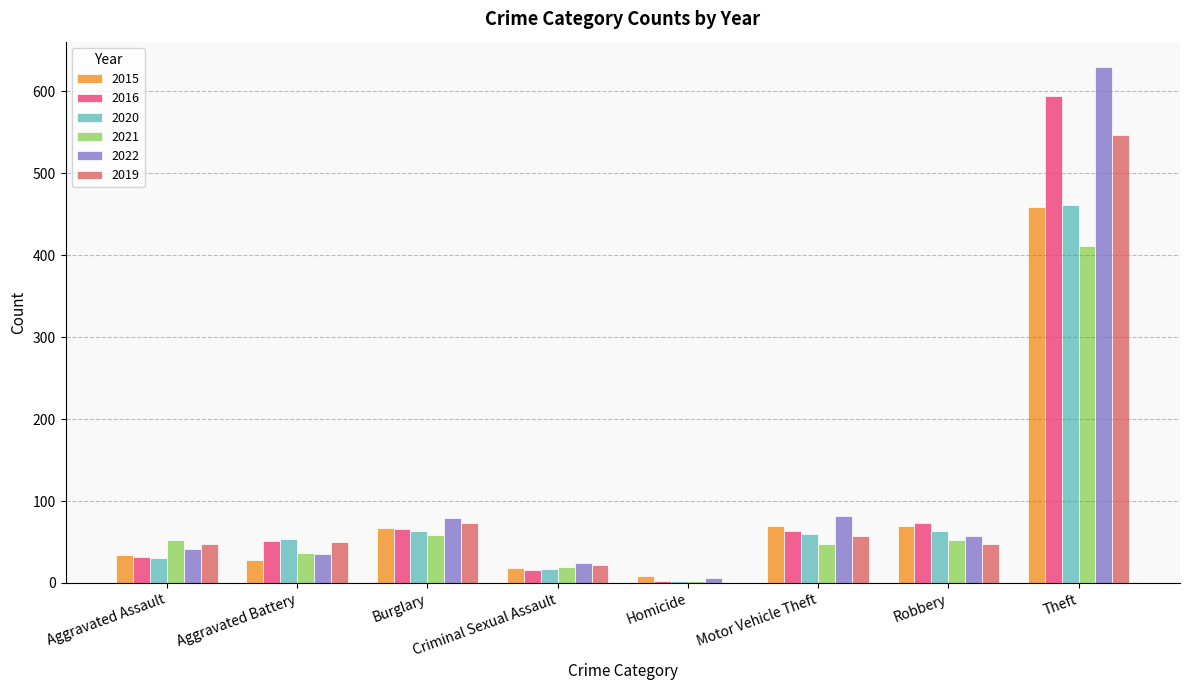

Does the chart contain stacked bars?

No